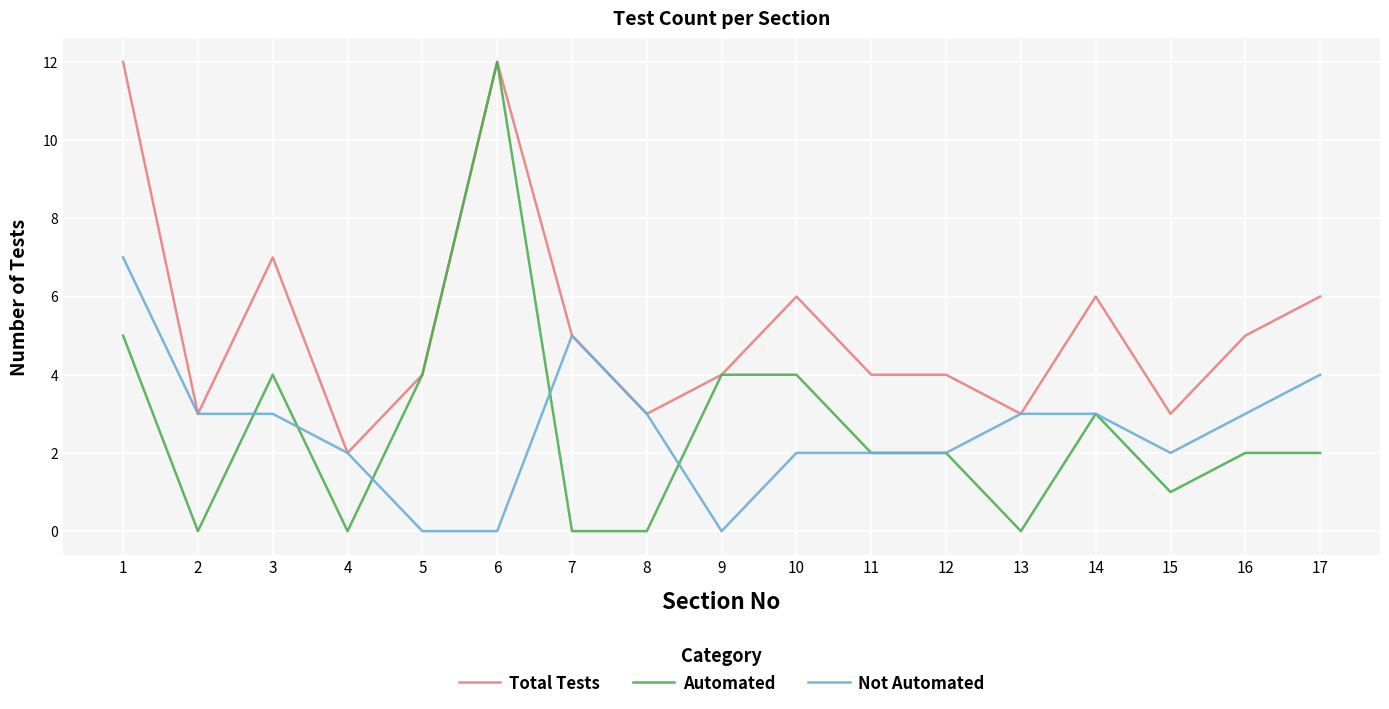

Where is Total Tests nearest to the value 7?

3